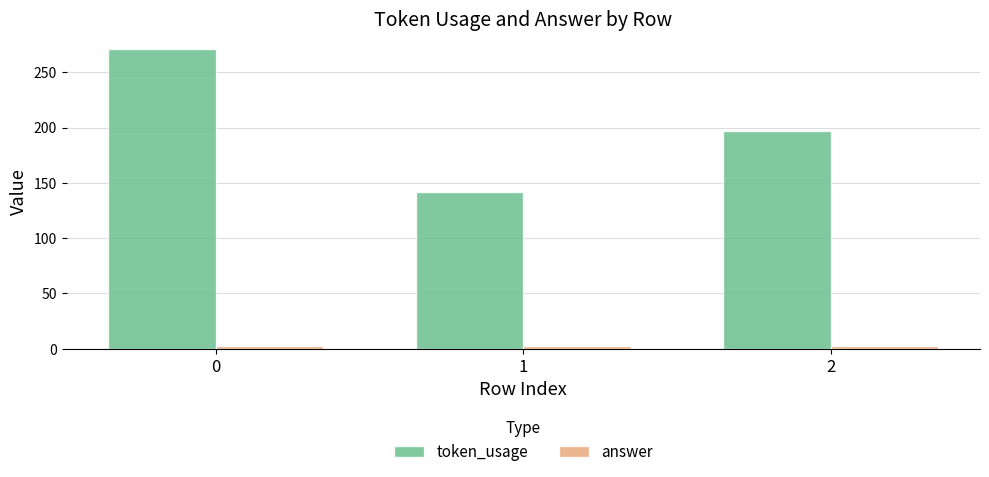

Reading right to left, list all the values displayed in this chart.

token_usage: 197	142	271
answer: 3	3	3